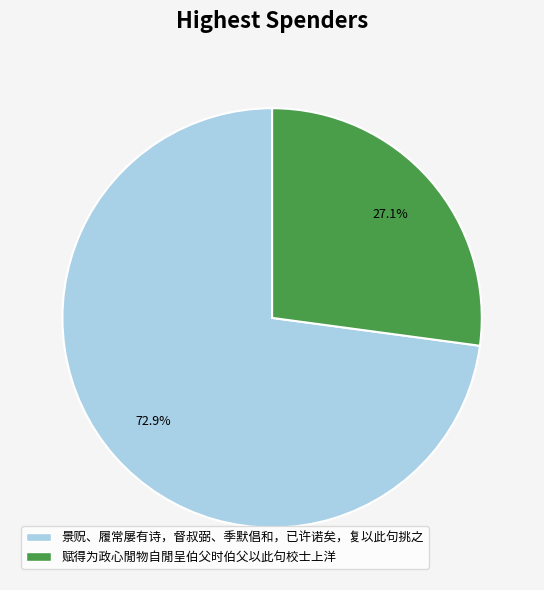

To the nearest percent, what is the average slice percentage?

50%